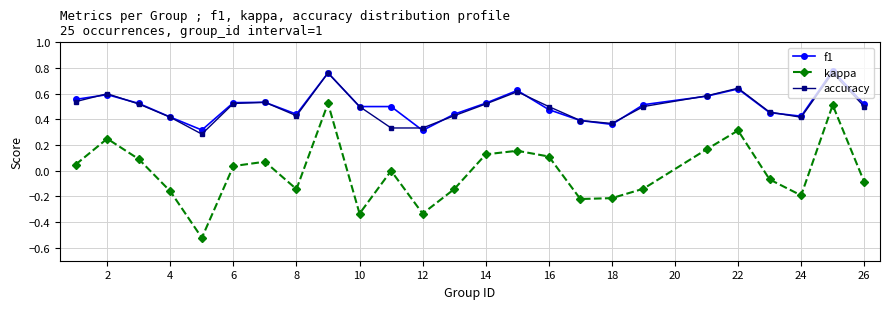

Rank the series by their maximum value, from lowest to highest.

kappa, accuracy, f1